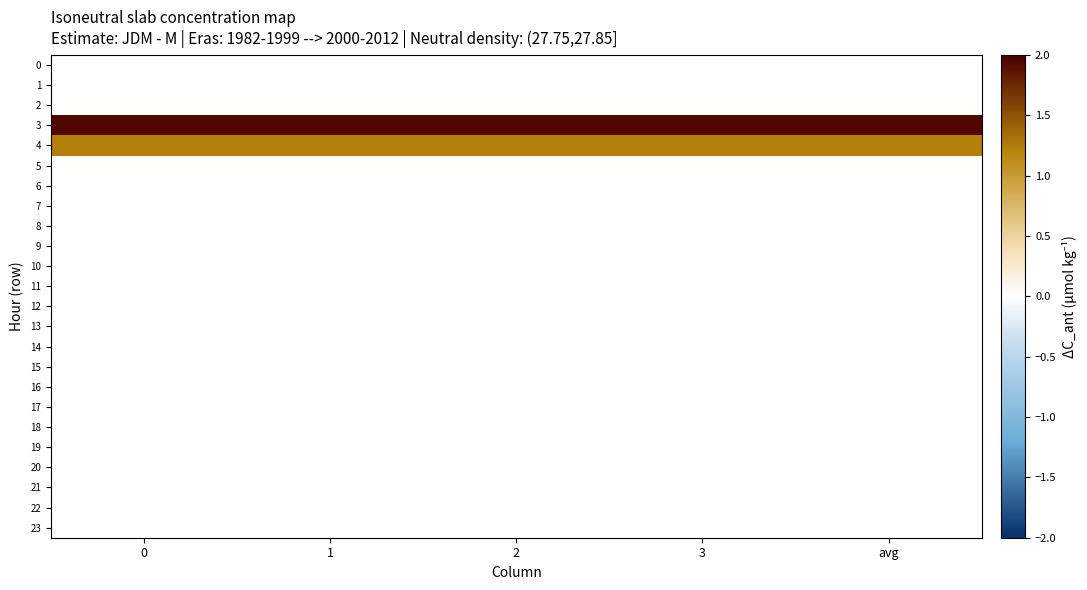

Between 3 and 2, which is larger?

3